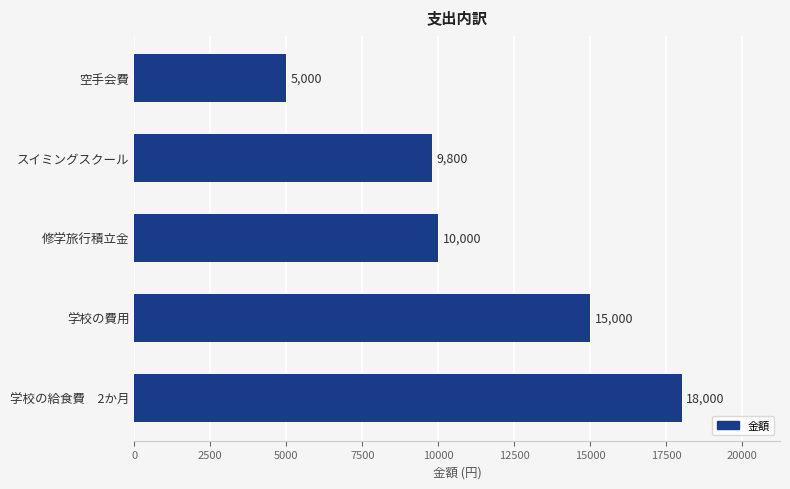

Does the chart contain any negative values?

No